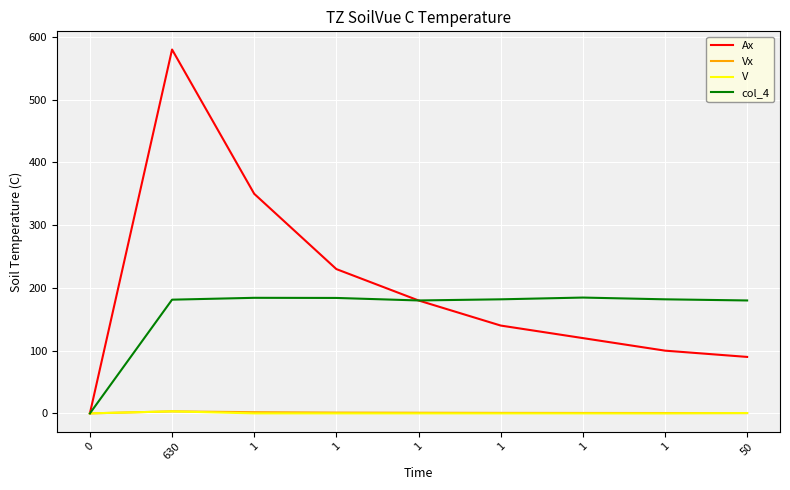

What are all the series names shown in the legend?

Ax, Vx, V, col_4